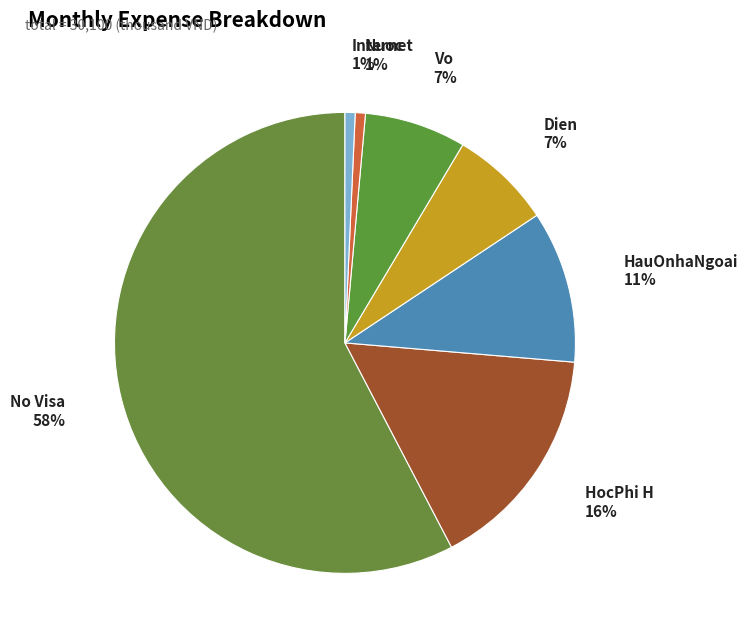

How many segments does this pie chart have?

7